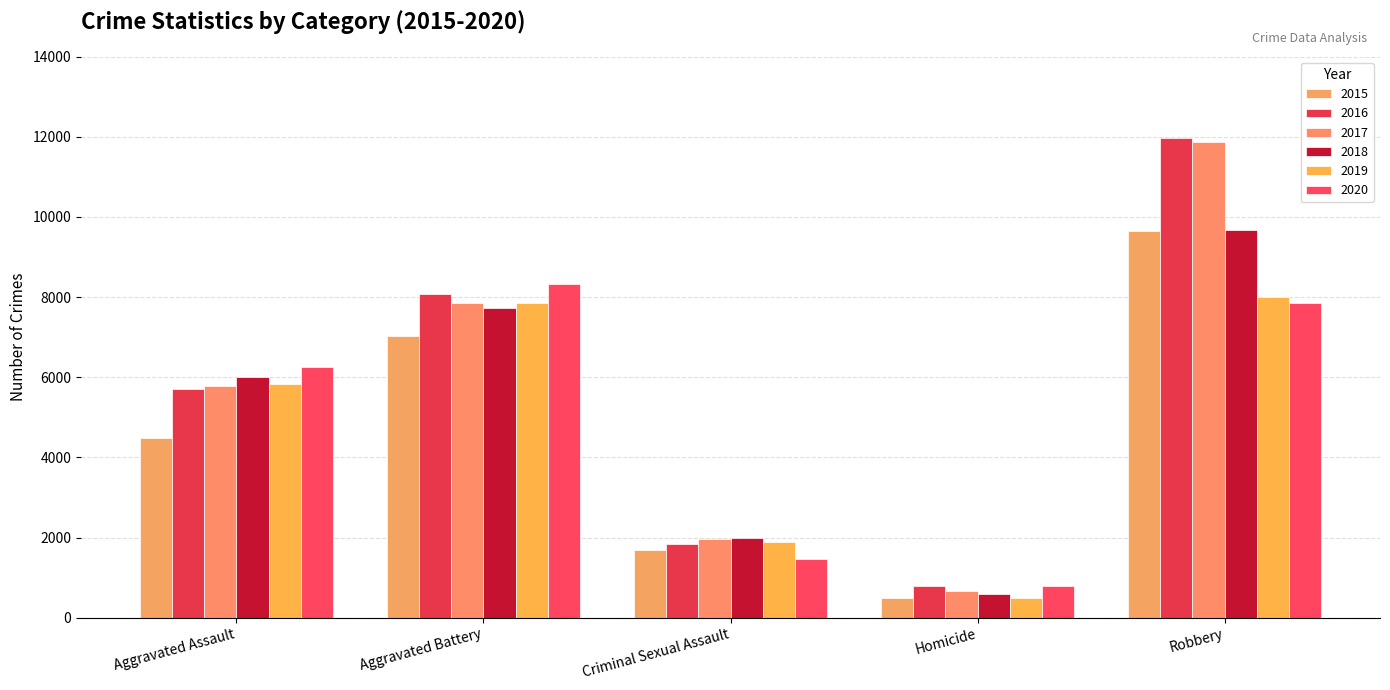

Reading left to right, list all the values displayed in this chart.

2015: Aggravated Assault=4480	Aggravated Battery=7018	Criminal Sexual Assault=1680	Homicide=496	Robbery=9638
2016: Aggravated Assault=5712	Aggravated Battery=8085	Criminal Sexual Assault=1831	Homicide=786	Robbery=11960
2017: Aggravated Assault=5793	Aggravated Battery=7845	Criminal Sexual Assault=1957	Homicide=672	Robbery=11880
2018: Aggravated Assault=6001	Aggravated Battery=7734	Criminal Sexual Assault=1998	Homicide=589	Robbery=9680
2019: Aggravated Assault=5841	Aggravated Battery=7857	Criminal Sexual Assault=1888	Homicide=498	Robbery=7994
2020: Aggravated Assault=6263	Aggravated Battery=8319	Criminal Sexual Assault=1466	Homicide=787	Robbery=7855